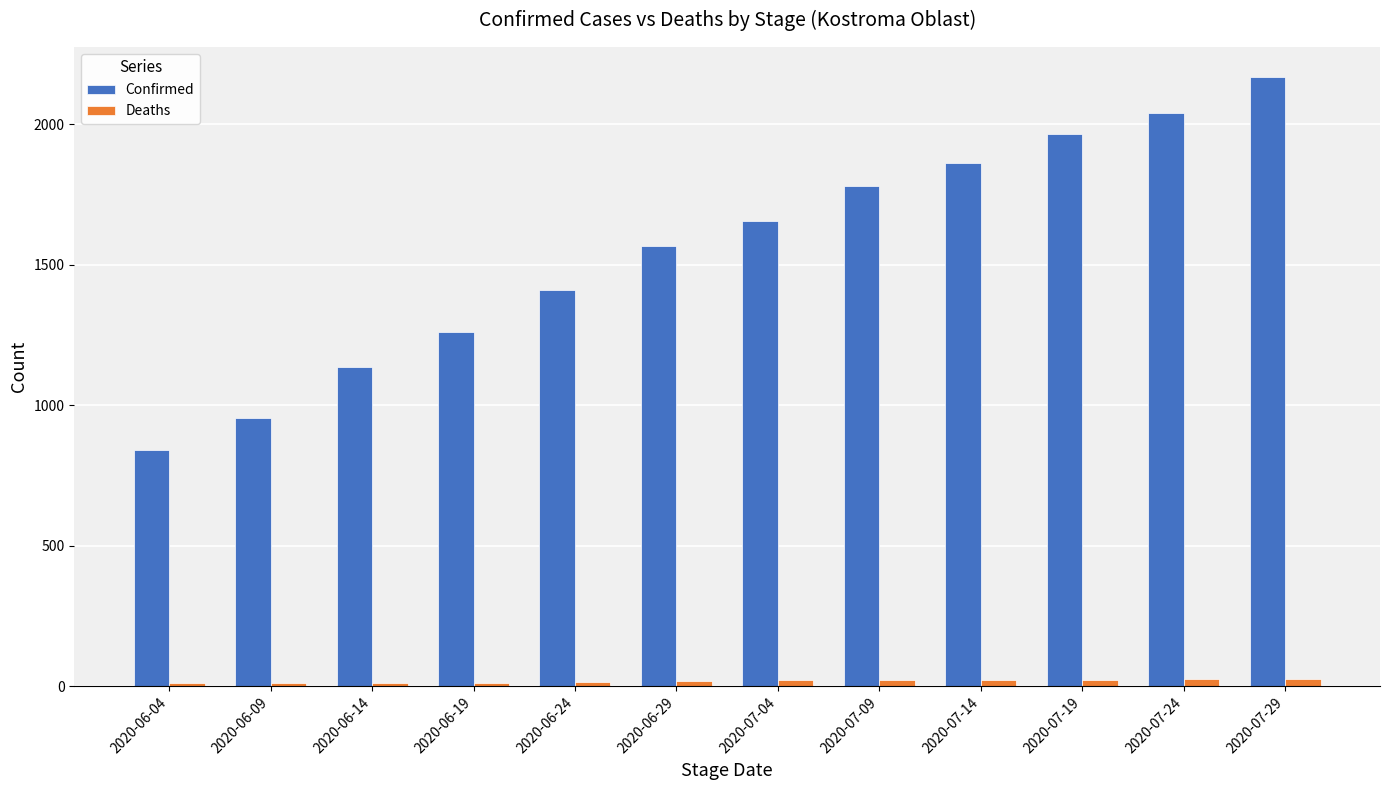

Read the Deaths value at 2020-06-29, to the nearest 10.

20